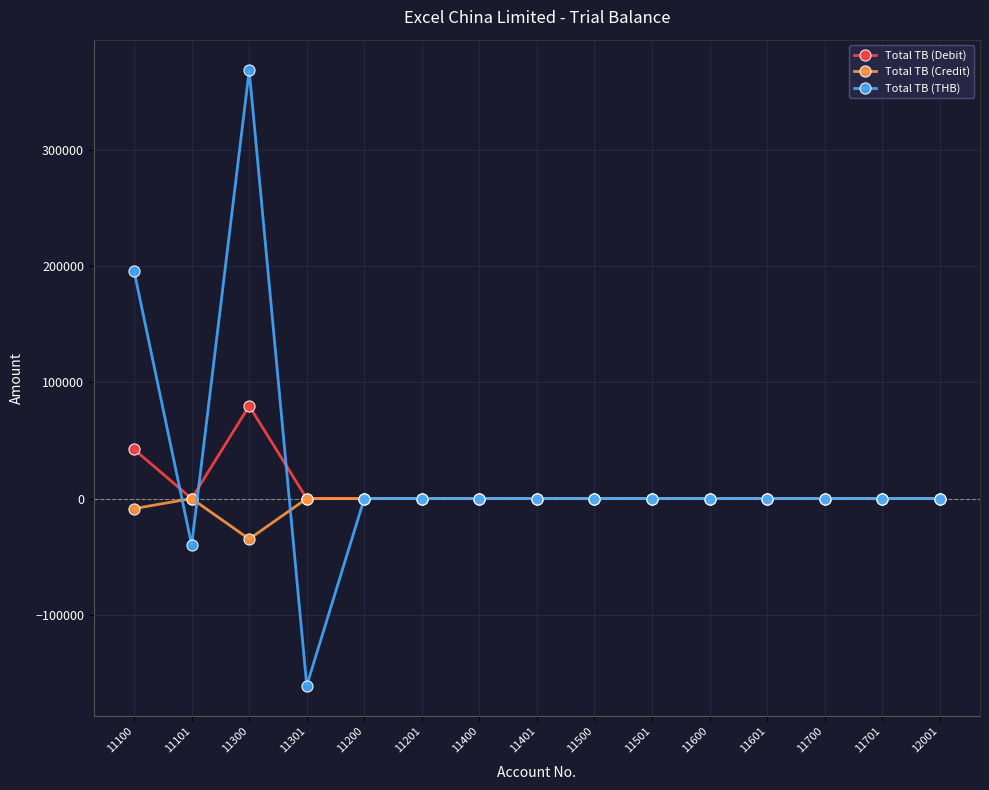

At which category does the chart reach its peak across all series?

11300